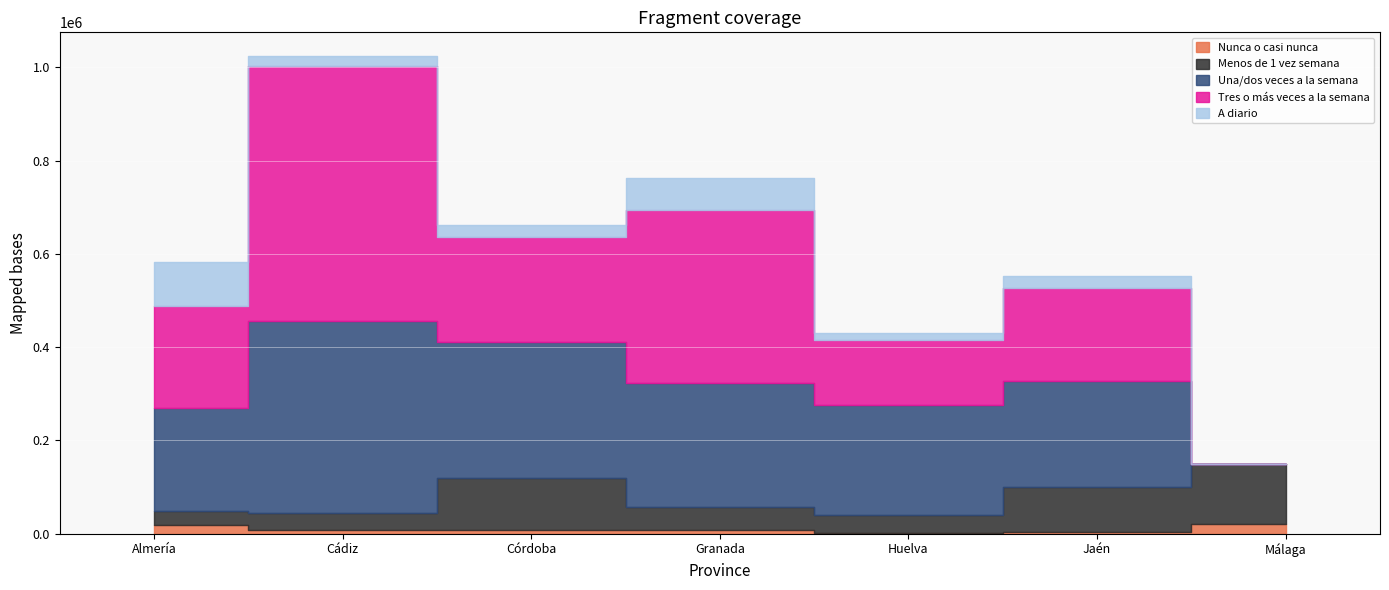

How many series are shown in this chart?

5